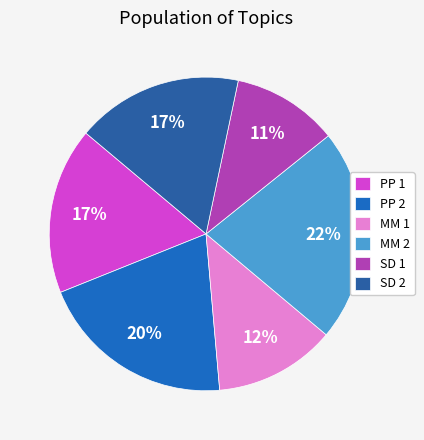

Count the number of slices in the pie.

6